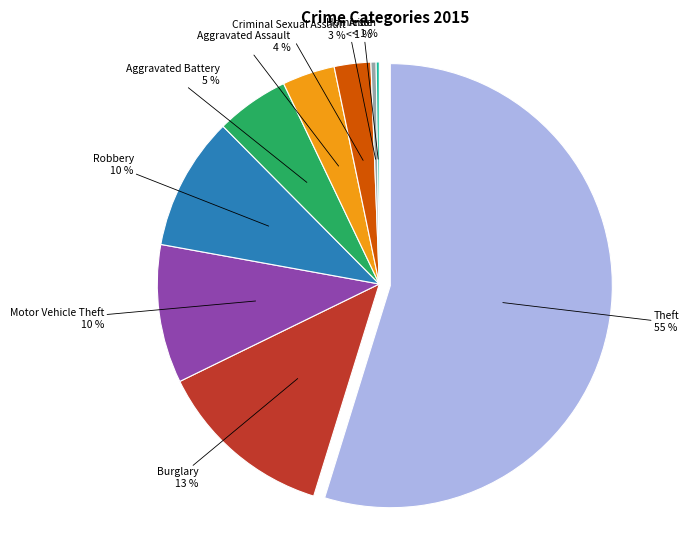

To the nearest percent, what portion does Aggravated Battery represent?

5%